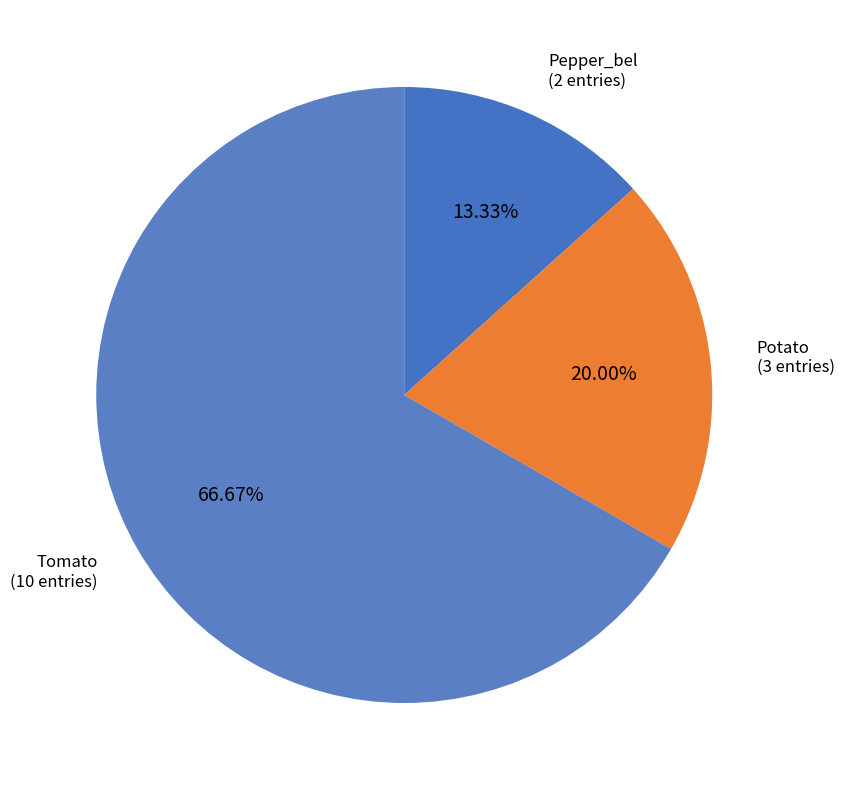

To the nearest percent, what is the difference between the largest and smallest slice percentages?

53%